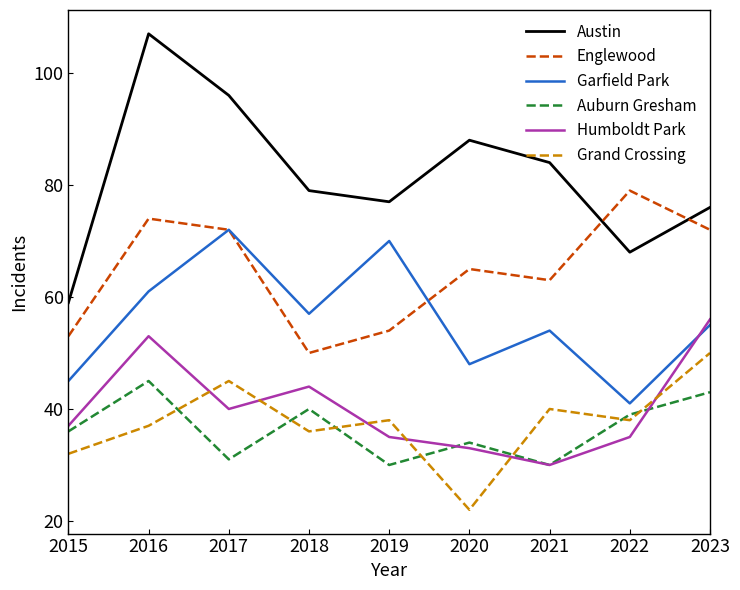

True or false: Humboldt Park has more than 1 points higher than both neighbors.

True